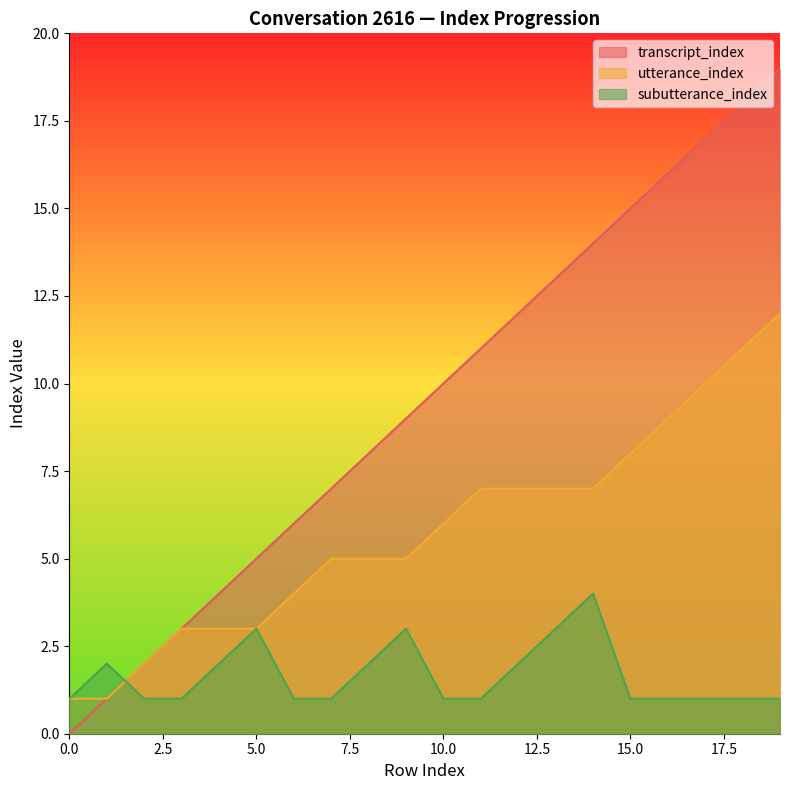

Which series ends up on top after the final intersection of utterance_index and subutterance_index?

utterance_index